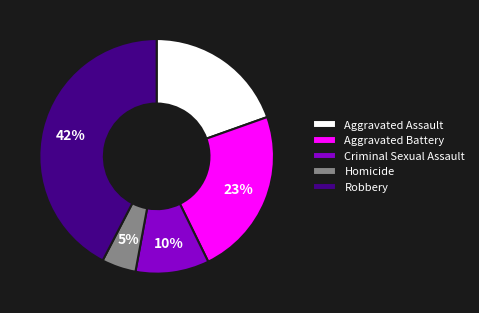

What percentage is the Aggravated Assault slice, to the nearest percent?

20%